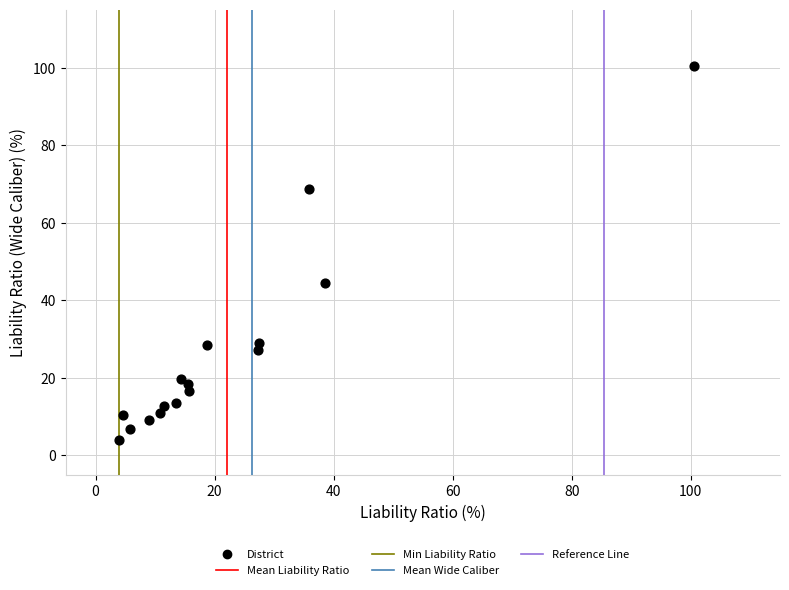

What Y value in the scatter plot is closest to 52?

44.4